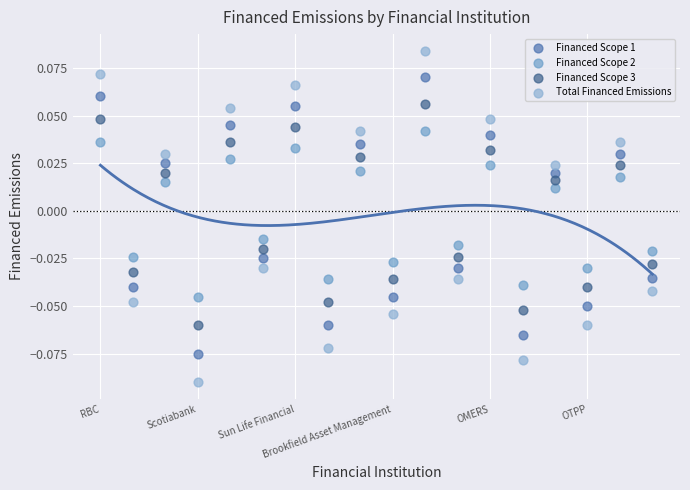

What are all the series names shown in the legend?

Financed Scope 1, Financed Scope 2, Financed Scope 3, Total Financed Emissions